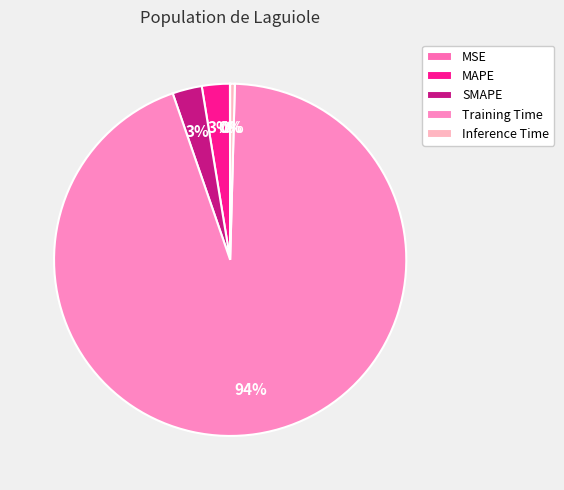

To the nearest percent, what portion does SMAPE represent?

3%